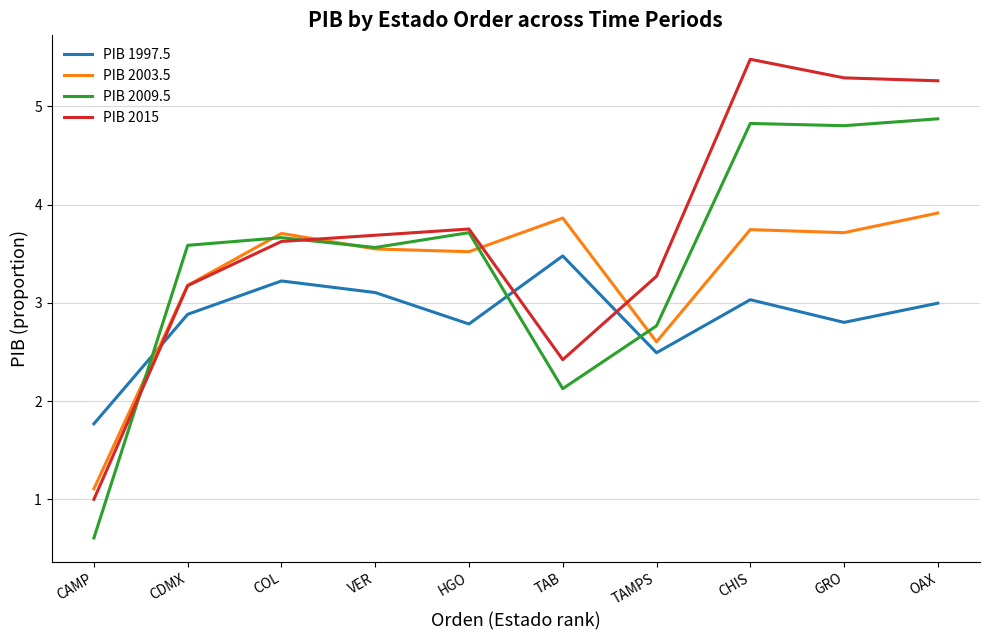

Where is PIB 2009.5 nearest to the value 2?

TAB